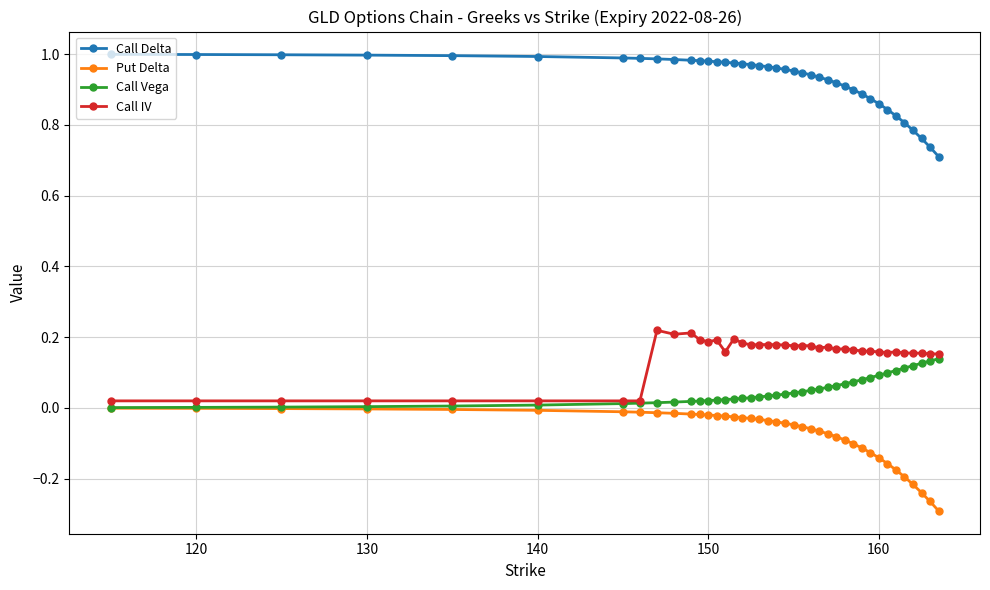

Which series has the largest range (max minus min)?

Put Delta